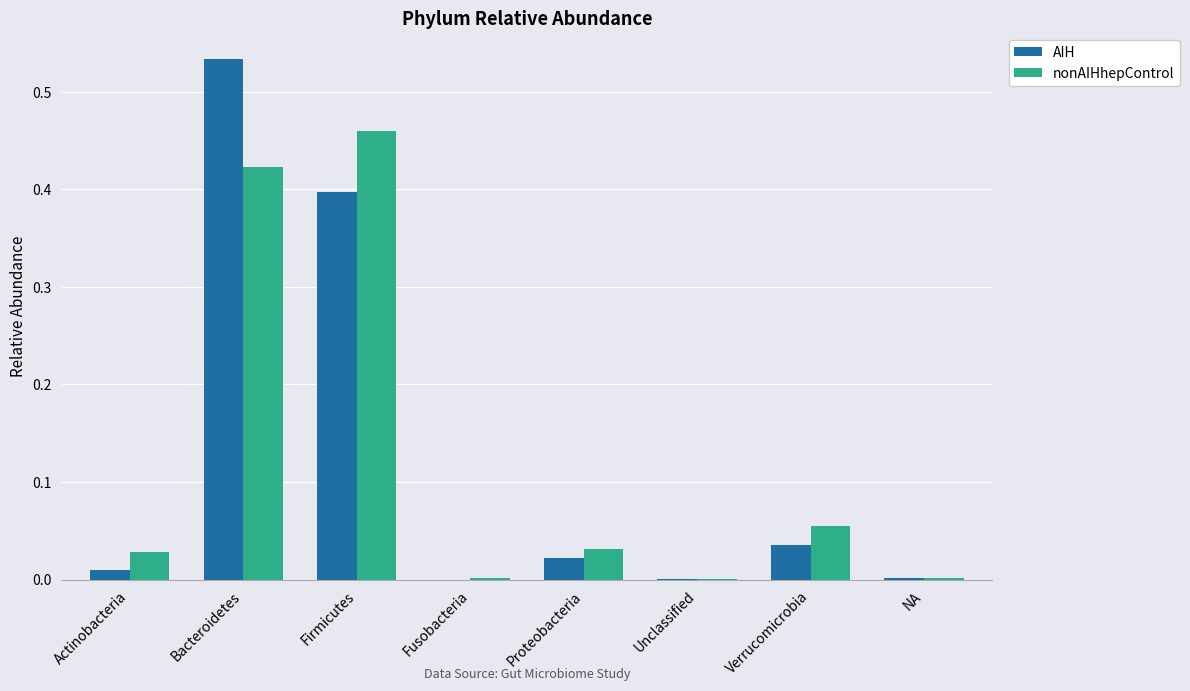

Is the value of AIH at Verrucomicrobia greater than the value of nonAIHhepControl at Firmicutes?

No